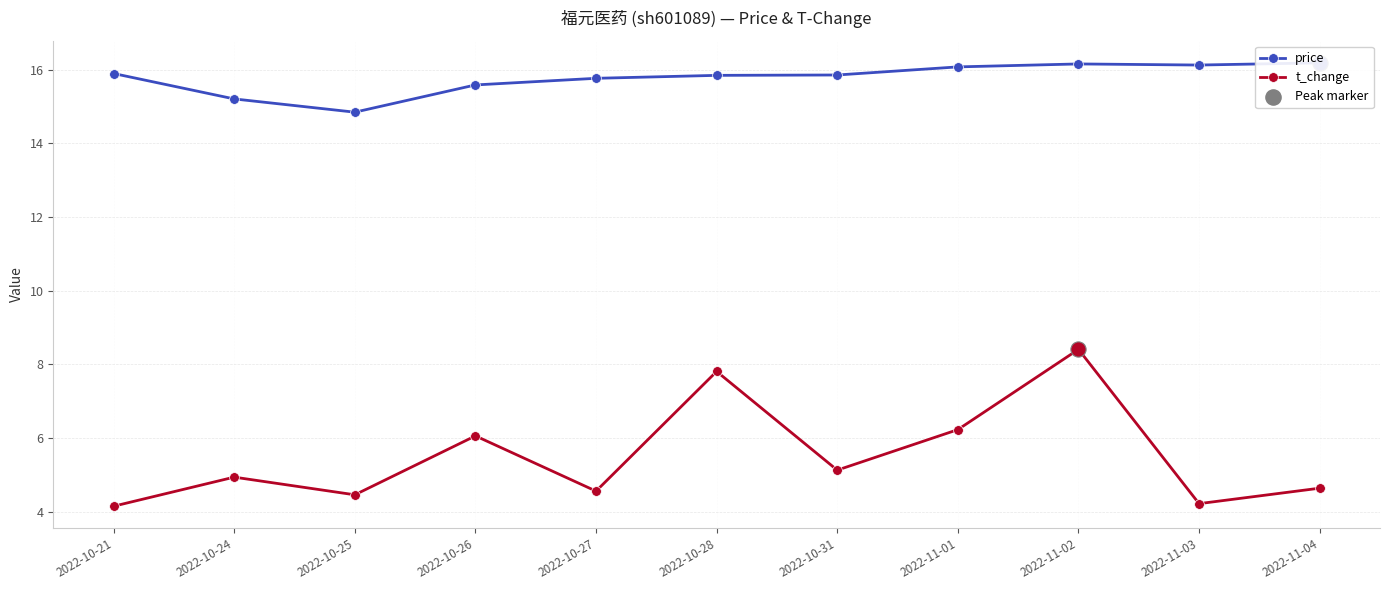

Is the value of price at 2022-10-27 greater than the value of t_change at 2022-10-26?

Yes